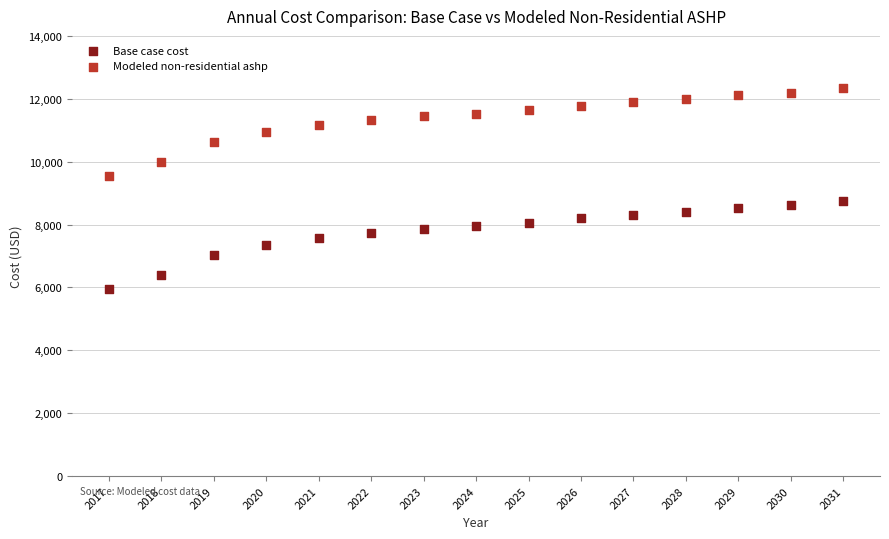

What is the X range (max minus min) for the scatter plot?

14.0